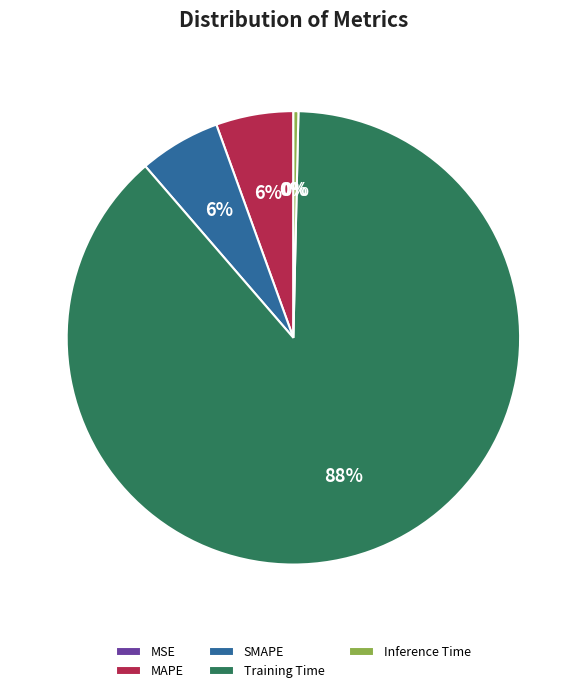

Is there a majority slice in this chart?

Yes